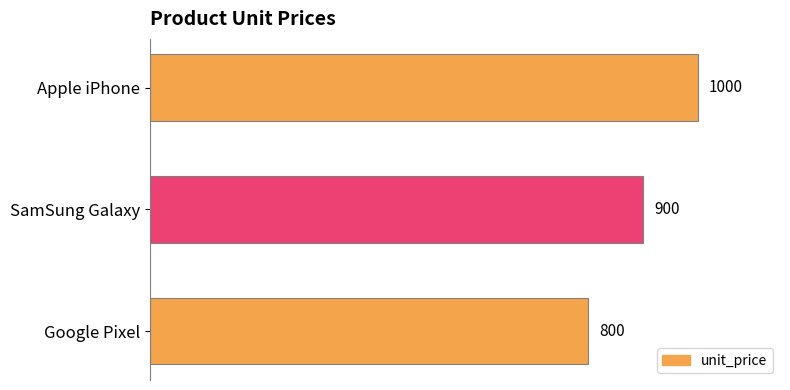

Reading bottom to top, extract all data points from this chart.

Google Pixel=800	SamSung Galaxy=900	Apple iPhone=1000